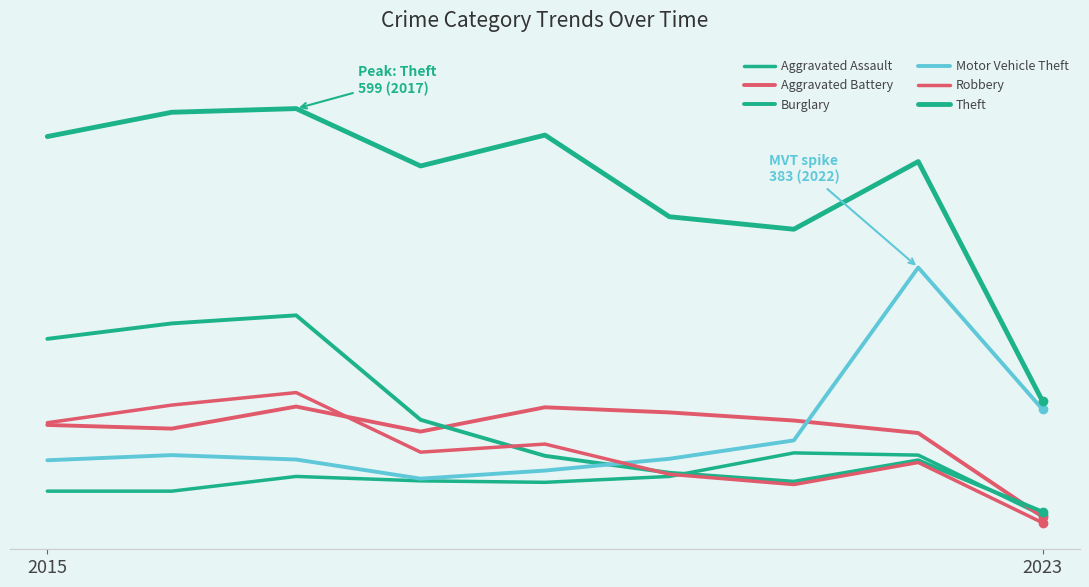

What is the difference between the maximum and minimum values in the Aggravated Battery series?

150